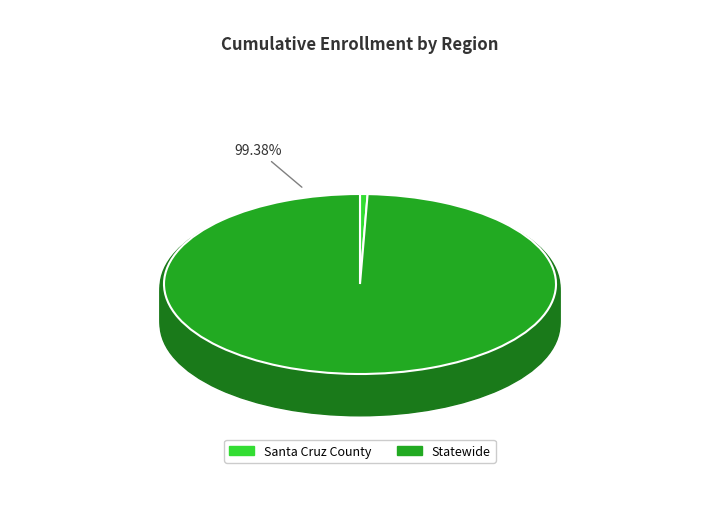

Is it true that Santa Cruz County is 1% of the pie?

True